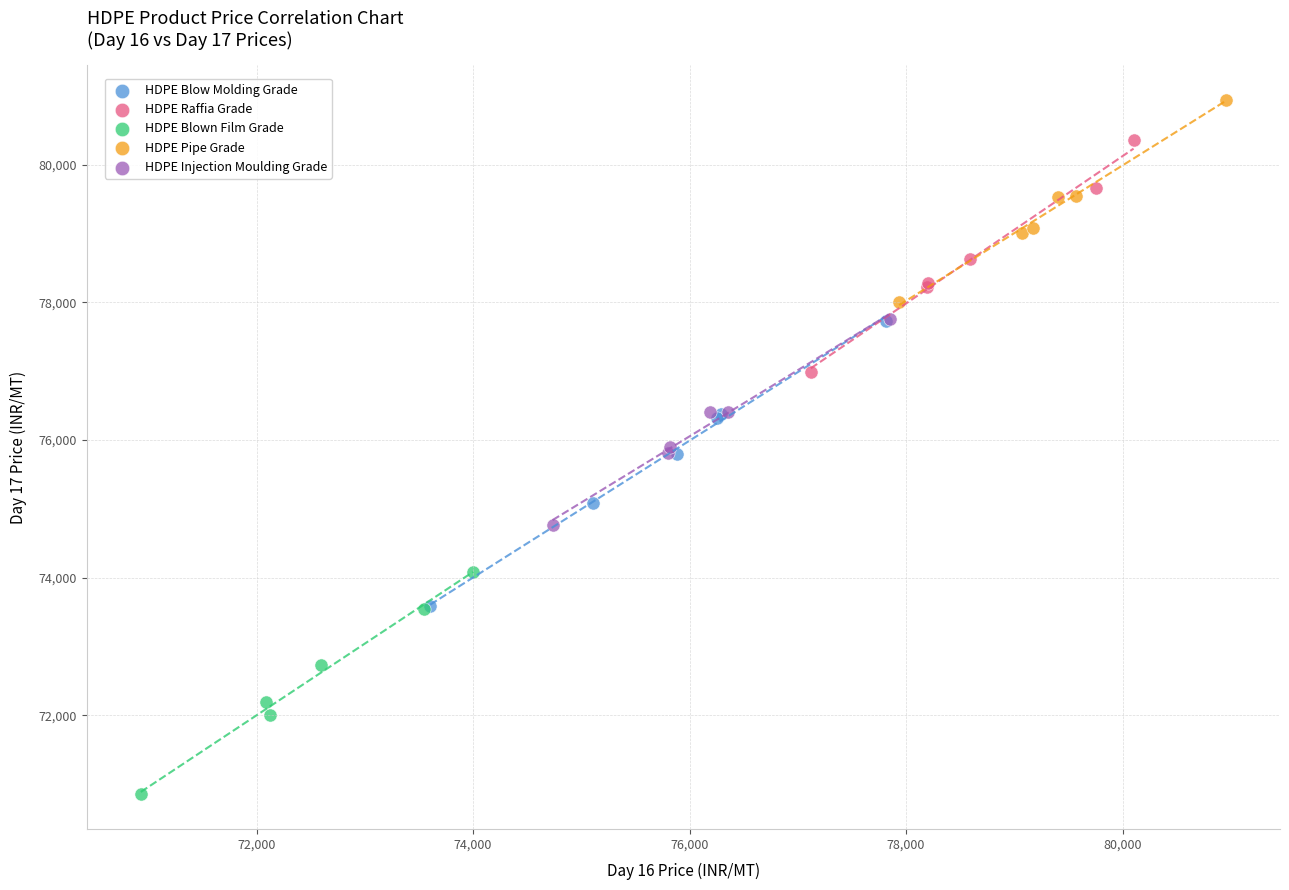

Which series reaches the minimum Y coordinate?

HDPE Blown Film Grade